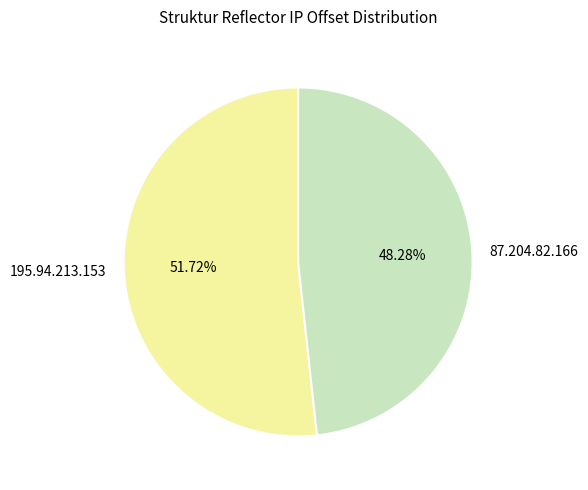

Which slice is the largest?

195.94.213.153